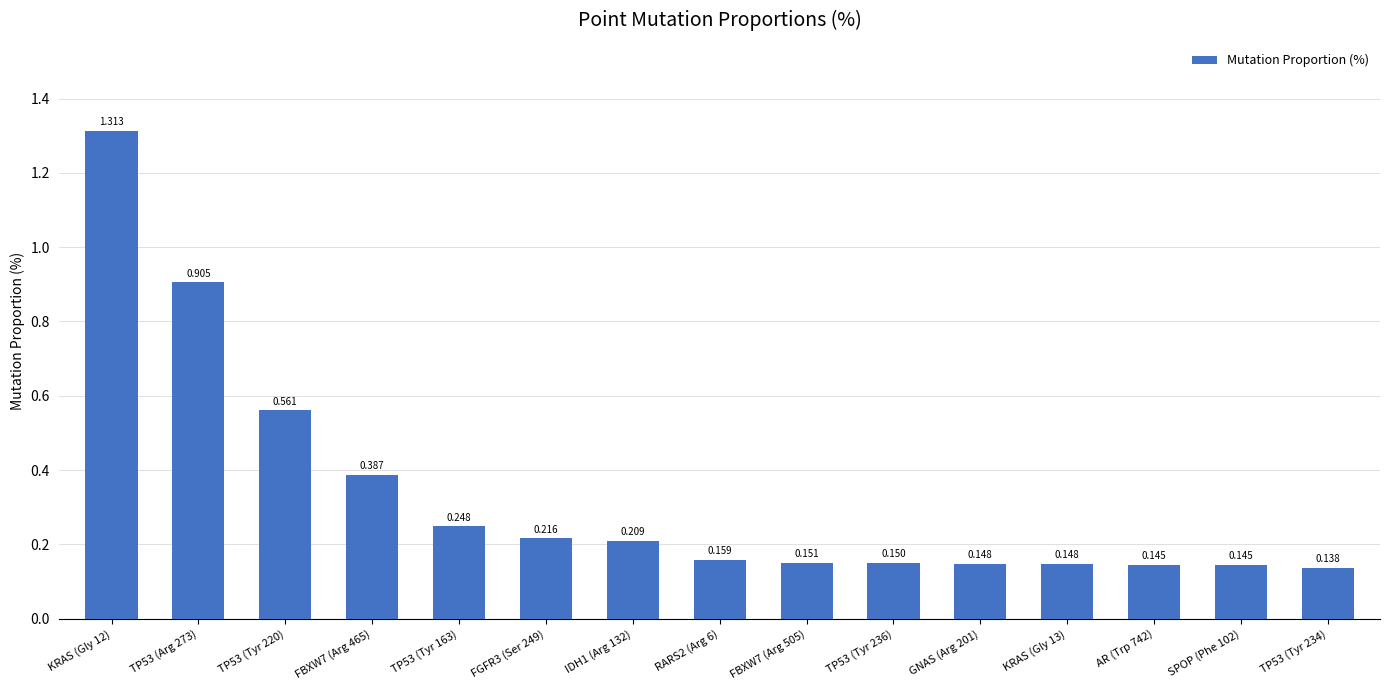

What is the difference between the maximum and minimum values?

1.2